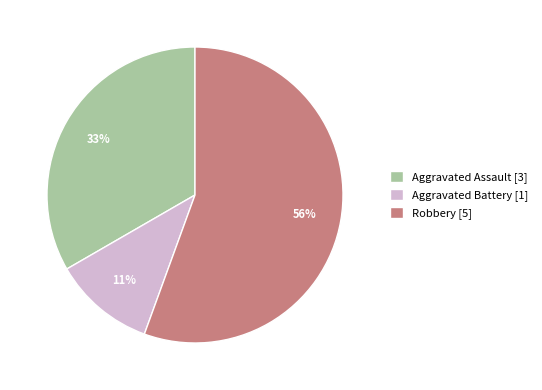

Is there a majority slice in this chart?

Yes